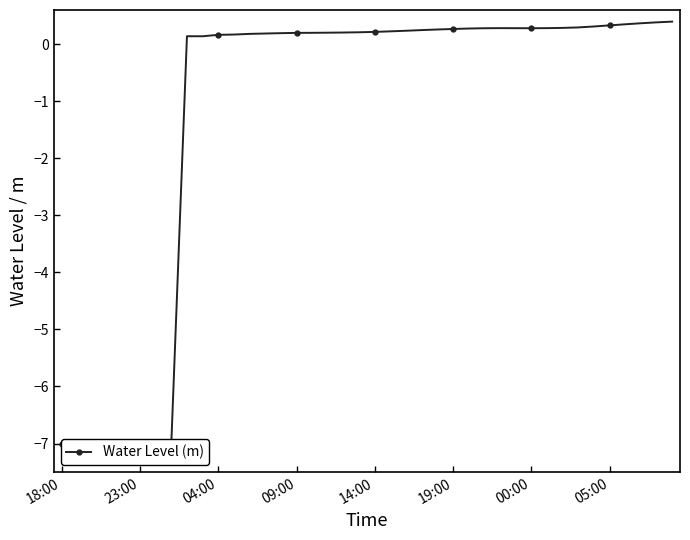

What value does the data have at 05:00?

0.3